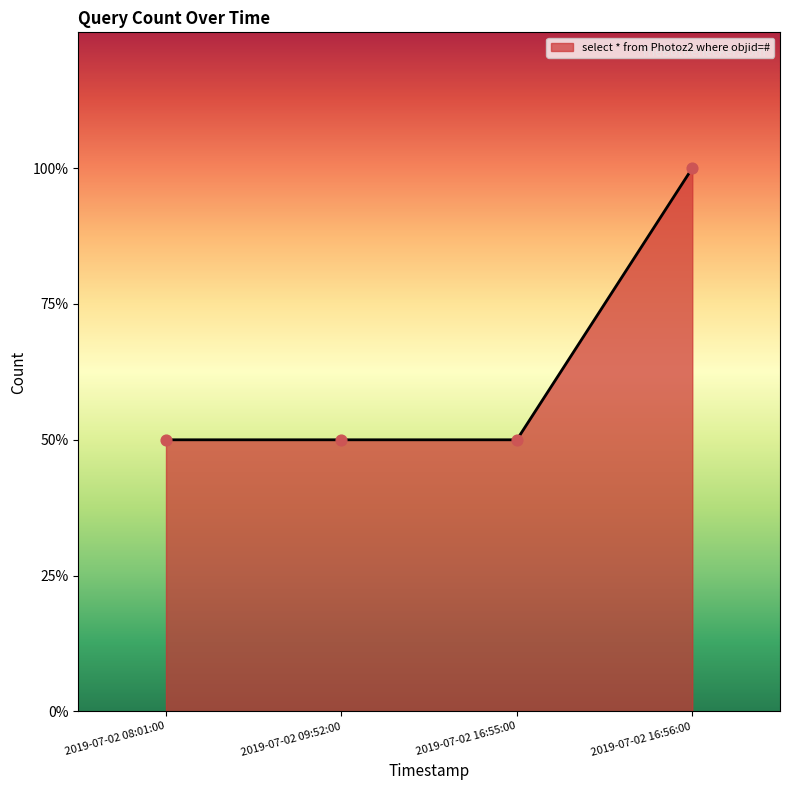

Which has a higher value, 2019-07-02 09:52:00 or 2019-07-02 08:01:00?

2019-07-02 09:52:00